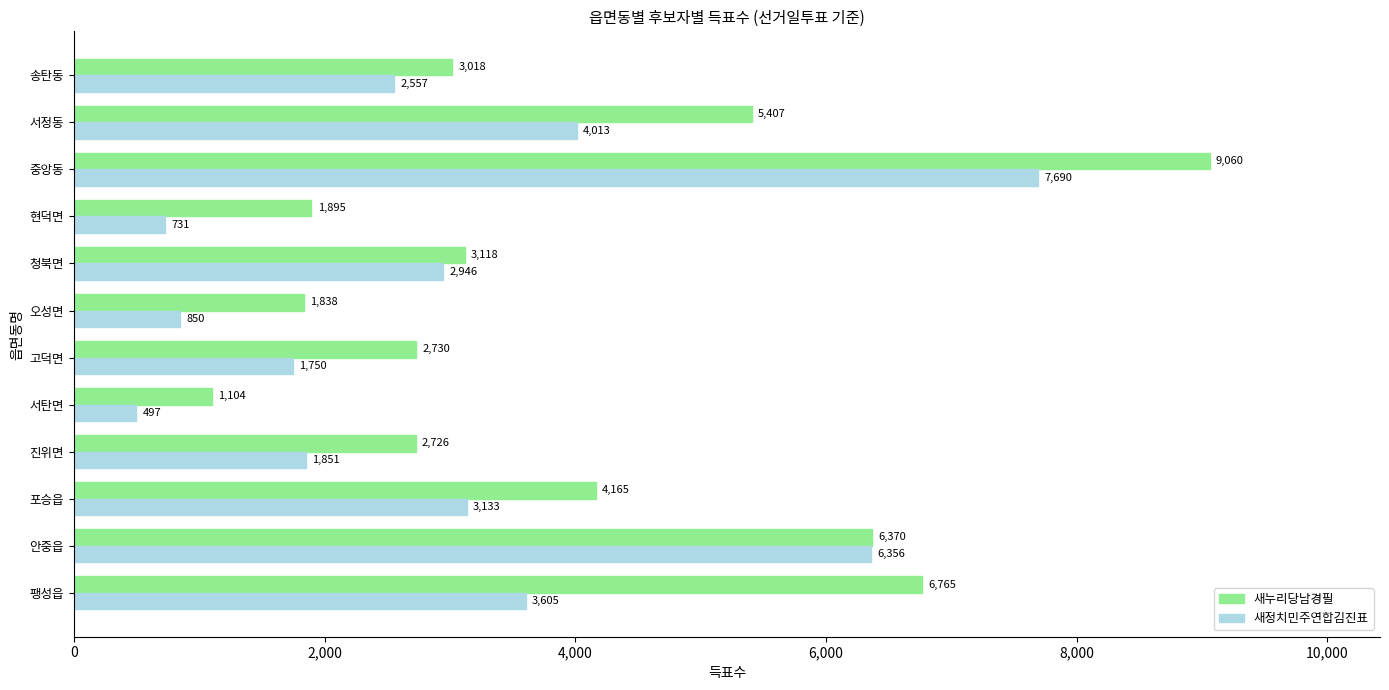

What is the difference between the maximum and minimum values in the 새누리당남경필 series?

7956